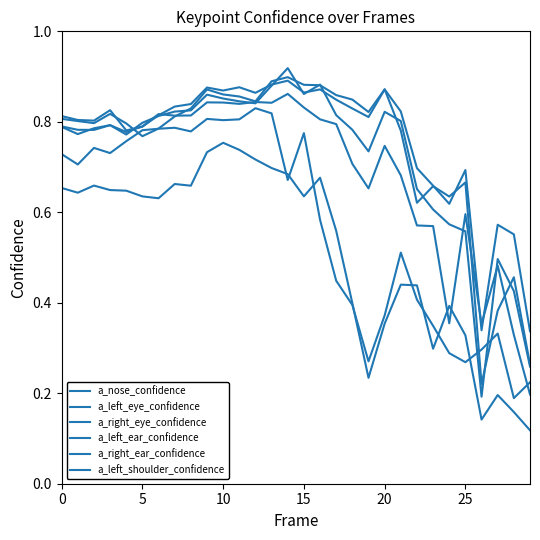

Does the chart have visible grid lines?

No